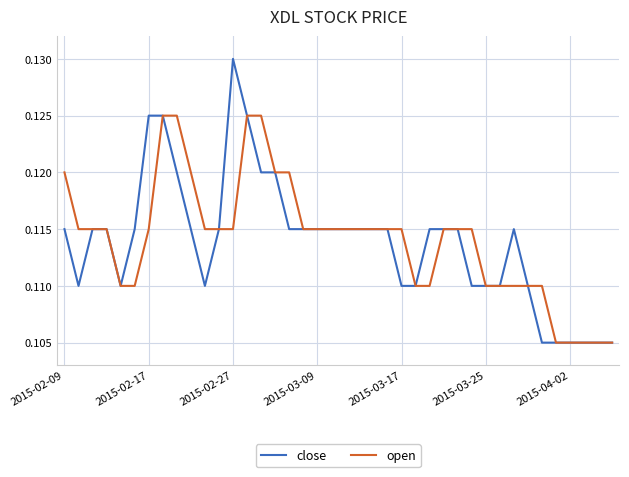

Which series has the widest spread of values?

close